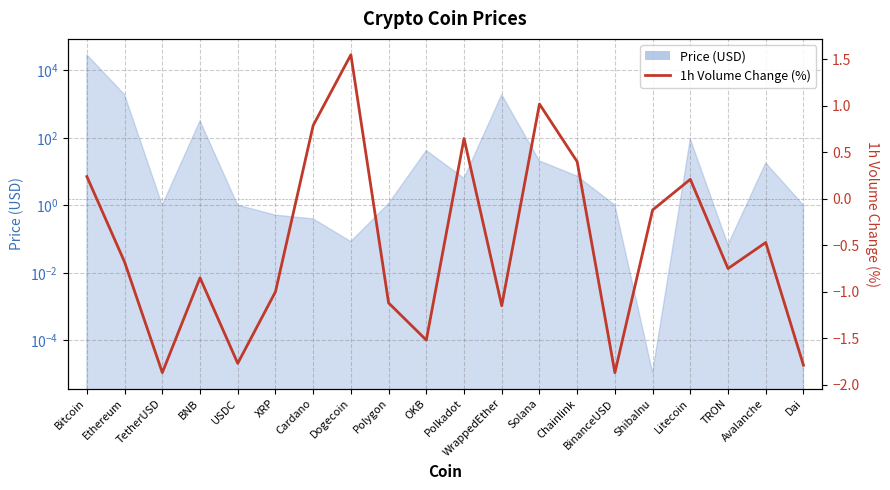

At which label is the value closest to 0?

ShibaInu